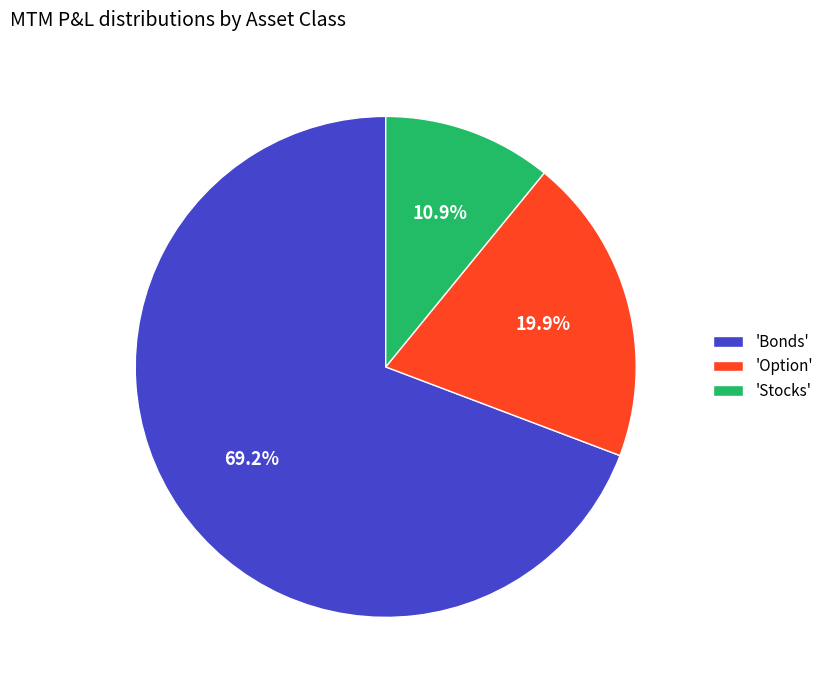

Between 'Bonds' and 'Option', which is larger?

'Bonds'